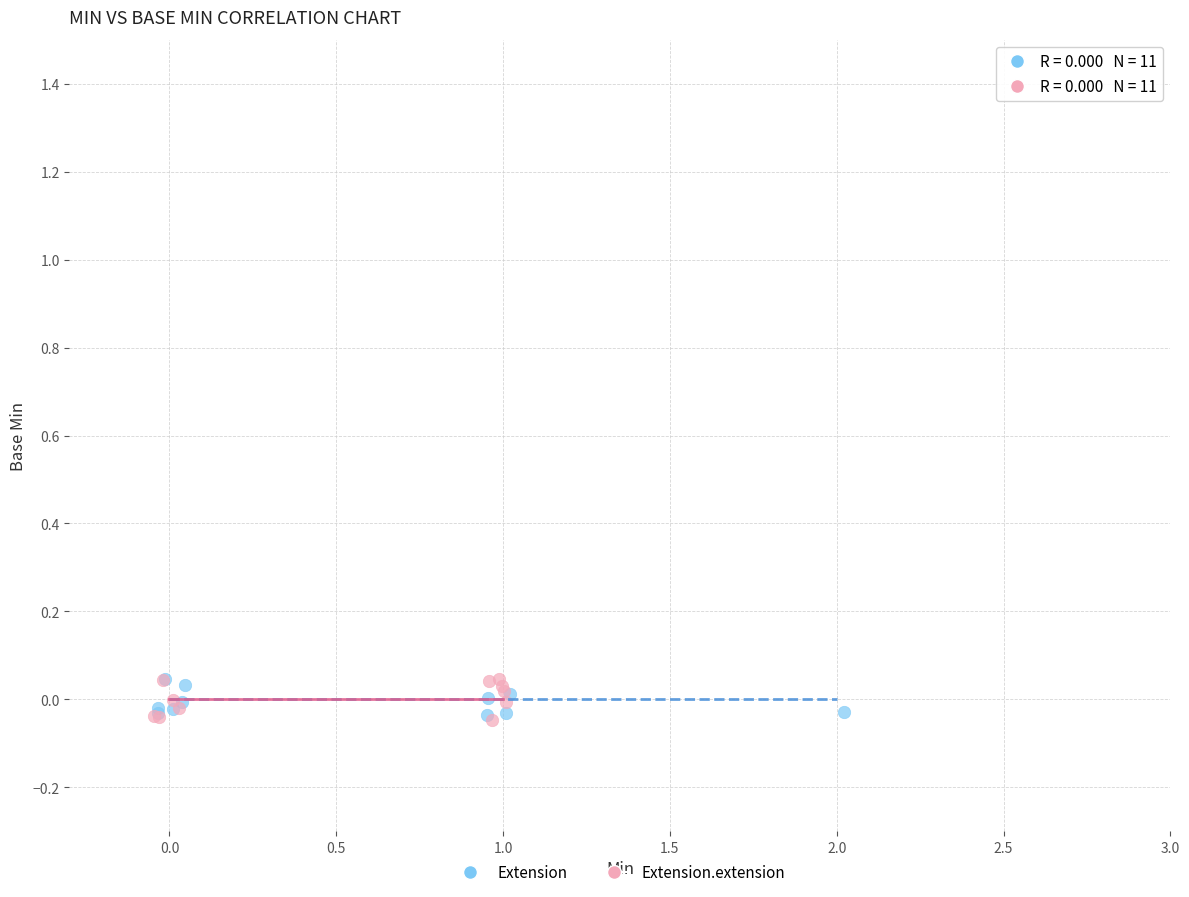

Which series has the largest Y range (max minus min)?

Extension.extension